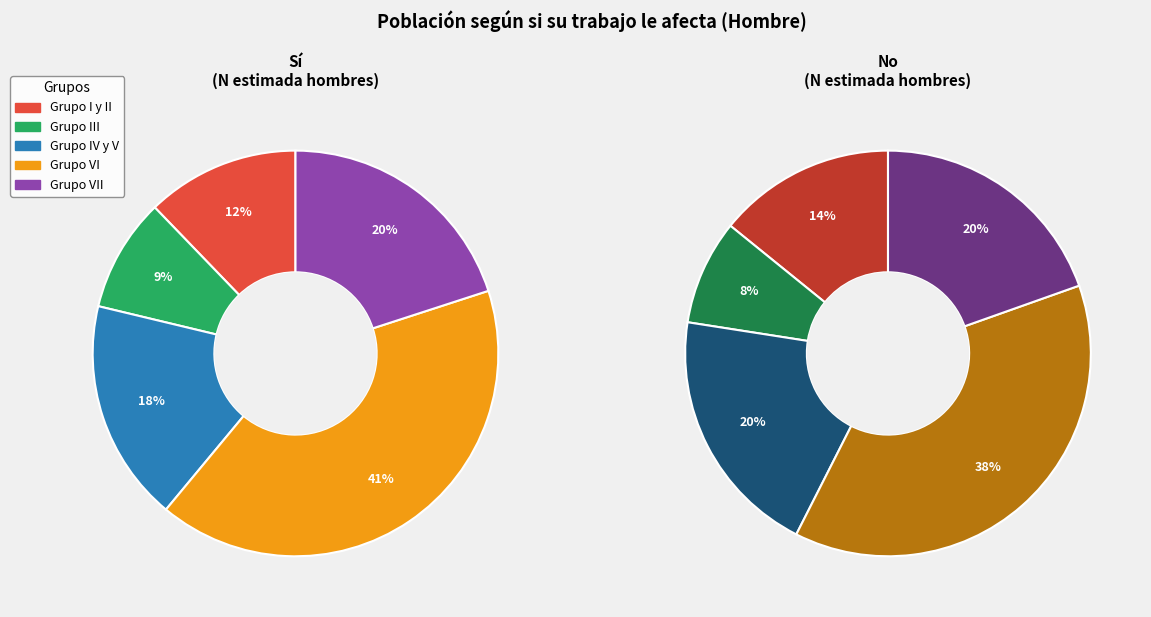

How many segments does this pie chart have?

5